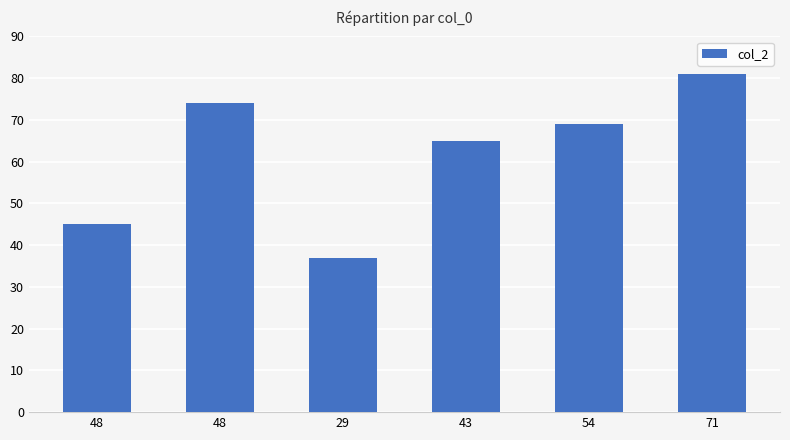

How many data points are less than 69?

3